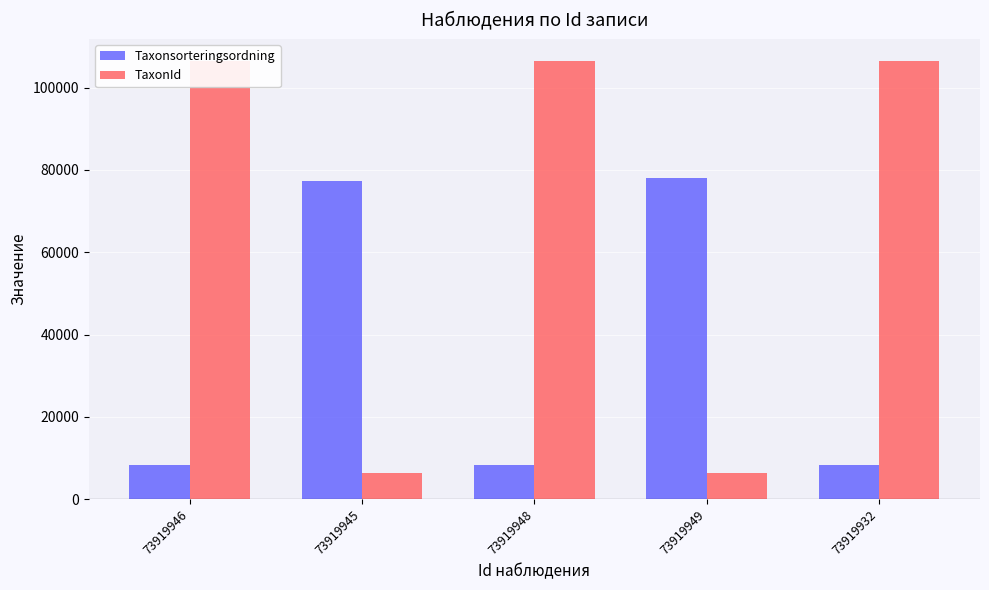

At which category is the sum across all series the highest?

73919946